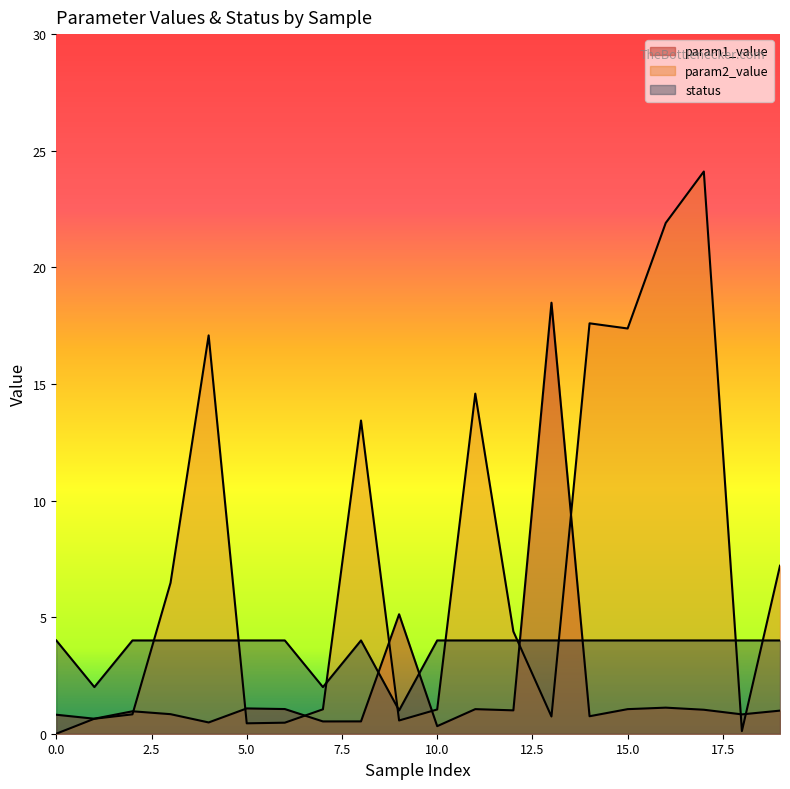

Reading left to right, transcribe all the data shown in this chart.

param1_value: 0=0.8	1=0.6	2=1.0	3=0.8	4=0.5	5=1.1	6=1.1	7=0.5	8=0.5	9=5.1	10=0.3	11=1.1	12=1.0	13=18.5	14=0.7	15=1.1	16=1.1	17=1.0	18=0.8	19=1.0
param2_value: 0=0.0	1=0.6	2=0.8	3=6.5	4=17.1	5=0.4	6=0.5	7=1.0	8=13.4	9=0.6	10=1.0	11=14.6	12=4.4	13=0.7	14=17.6	15=17.4	16=21.9	17=24.1	18=0.1	19=7.2
status: 0=4.0	1=2.0	2=4.0	3=4.0	4=4.0	5=4.0	6=4.0	7=2.0	8=4.0	9=1.0	10=4.0	11=4.0	12=4.0	13=4.0	14=4.0	15=4.0	16=4.0	17=4.0	18=4.0	19=4.0